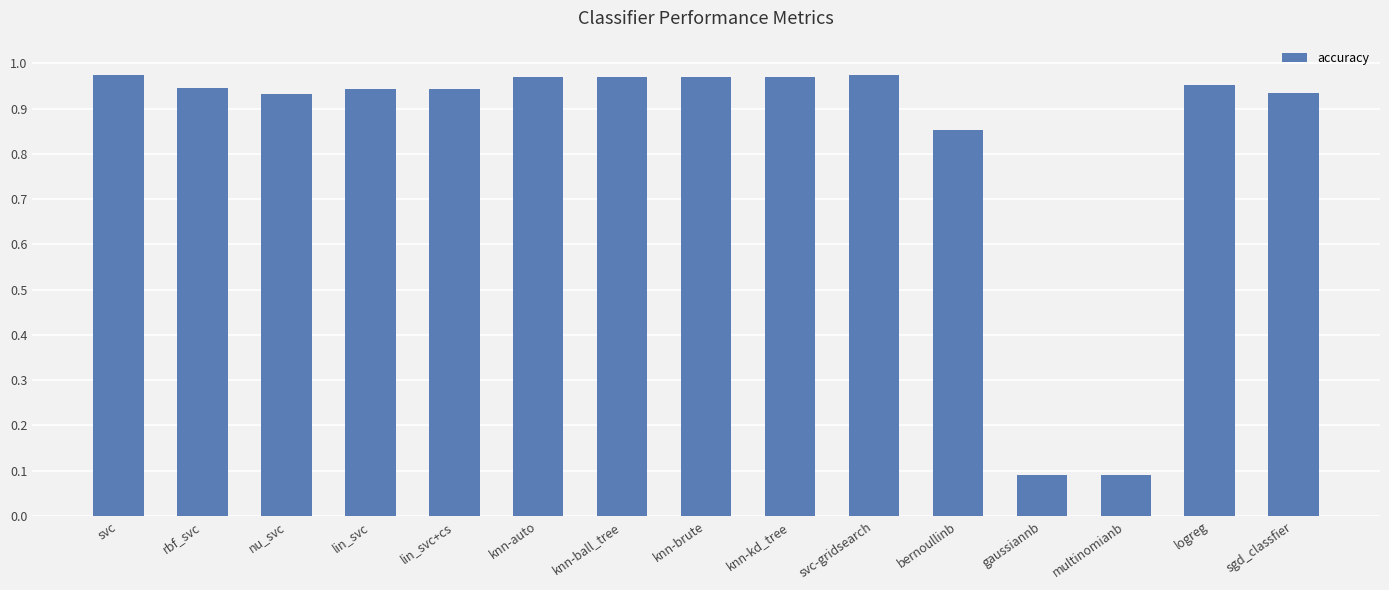

What is the smallest value displayed?

0.1